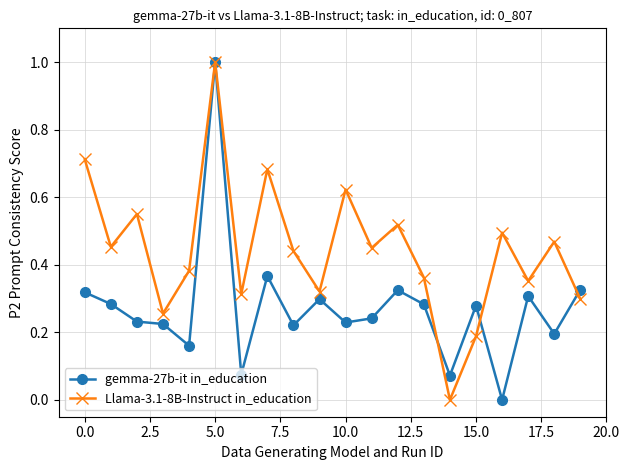

Rank the series by their average value, from lowest to highest.

gemma-27b-it in_education, Llama-3.1-8B-Instruct in_education